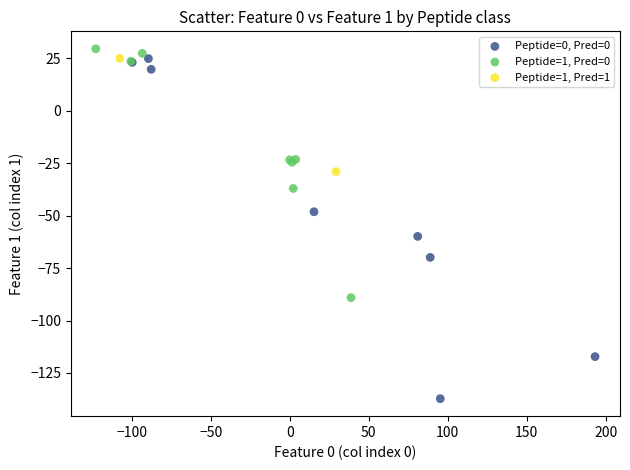

What are all the series names shown in the legend?

Peptide=0, Pred=0, Peptide=1, Pred=0, Peptide=1, Pred=1